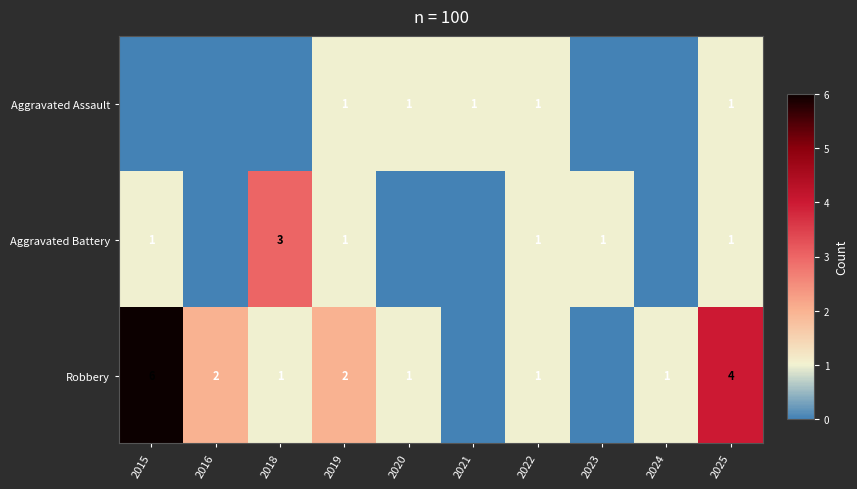

Between 2025 and 2024, which is larger?

2025